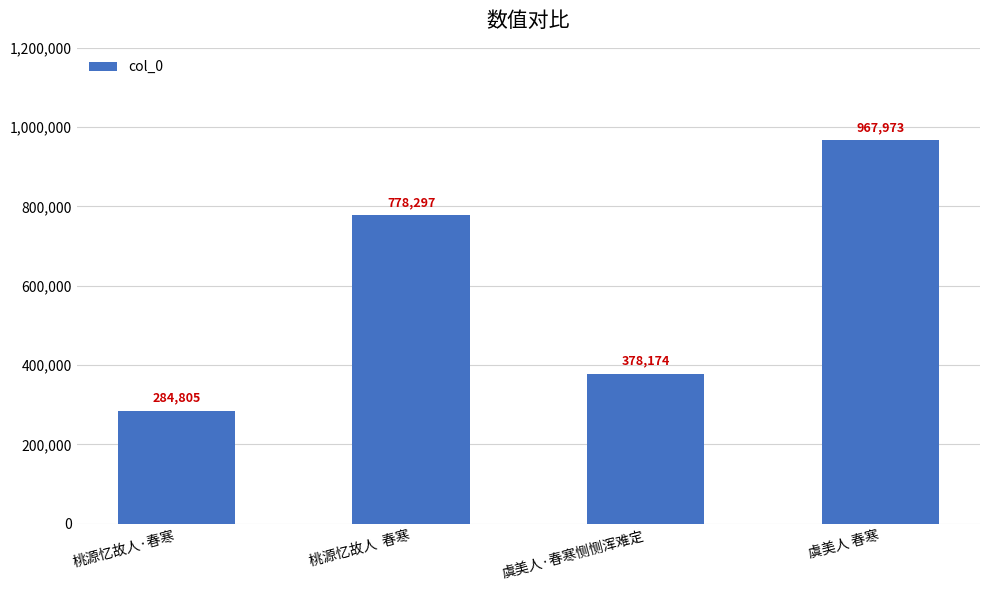

Rank the categories by value from lowest to highest.

桃源忆故人·春寒, 虞美人·春寒恻恻浑难定, 桃源忆故人  春寒, 虞美人 春寒